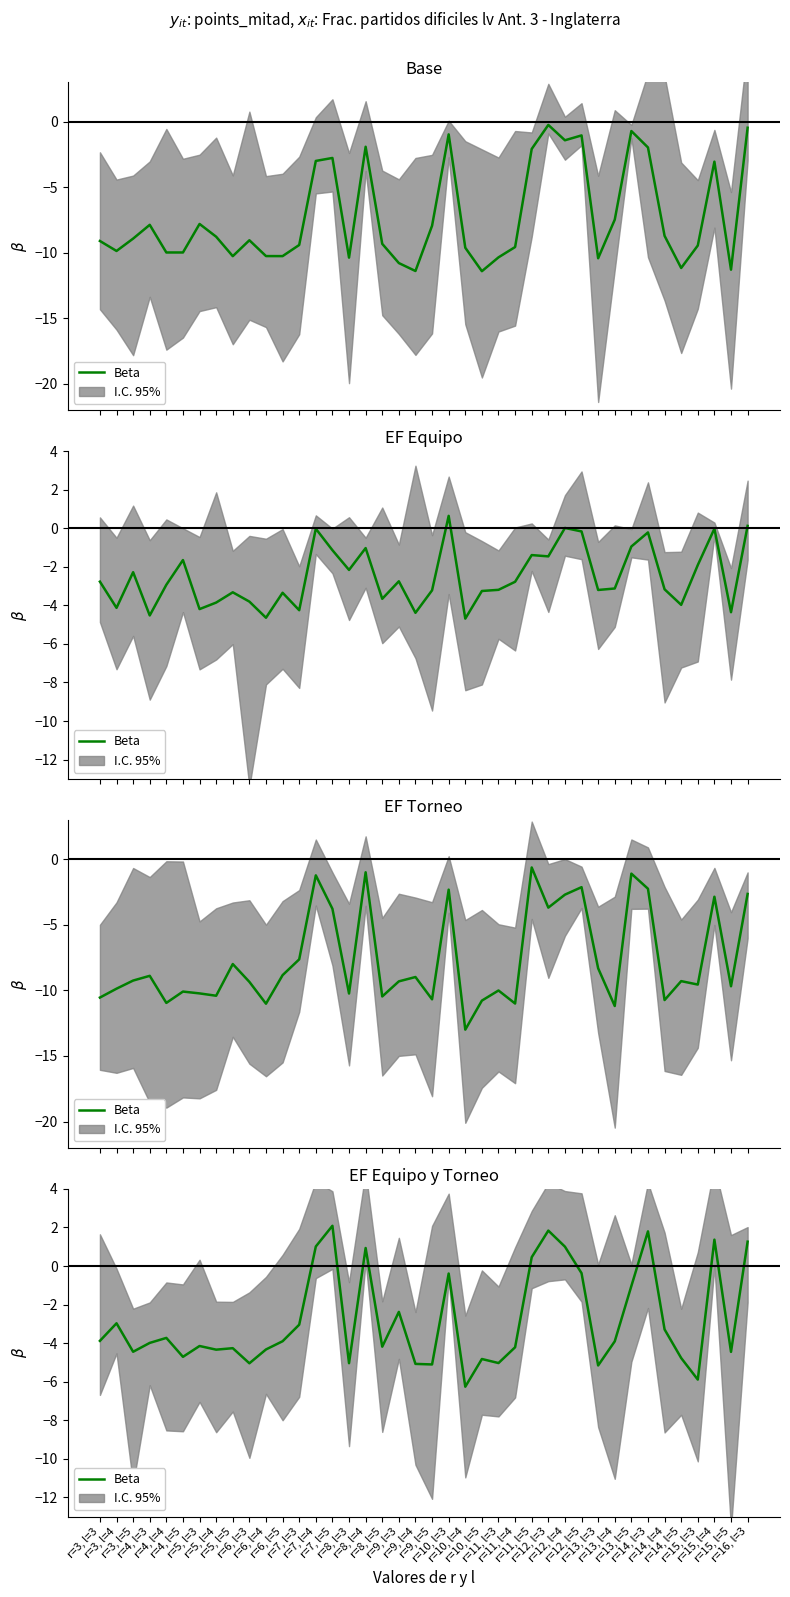

Where is the first local minimum?

r=3, l=5